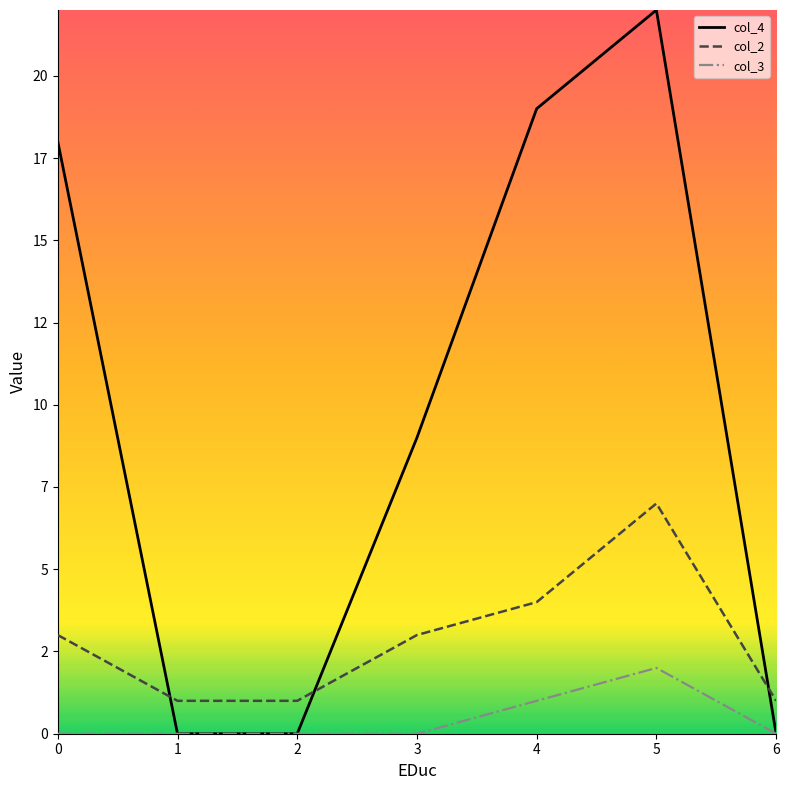

Does the chart have visible grid lines?

No